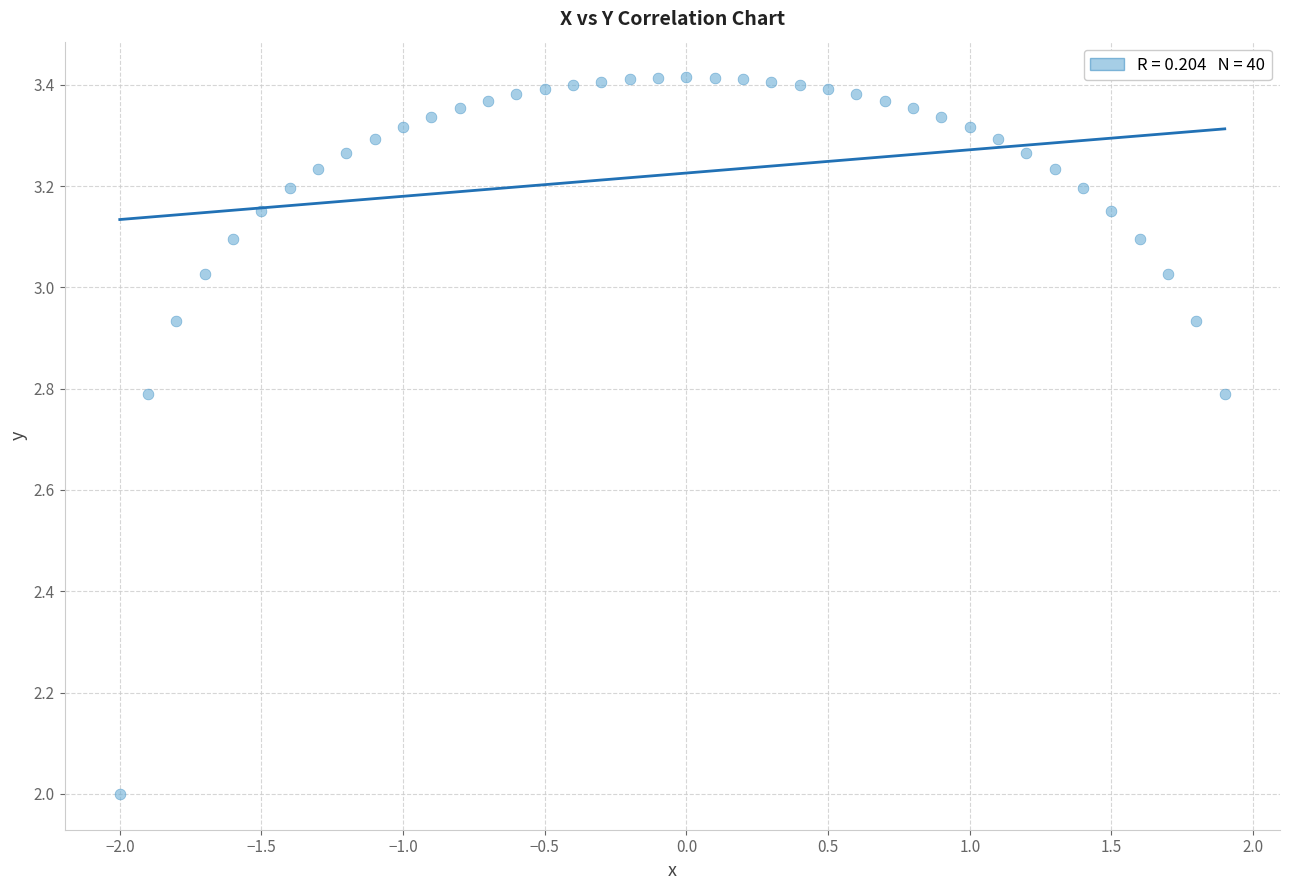

What is the range of X values (max minus min)?

3.9